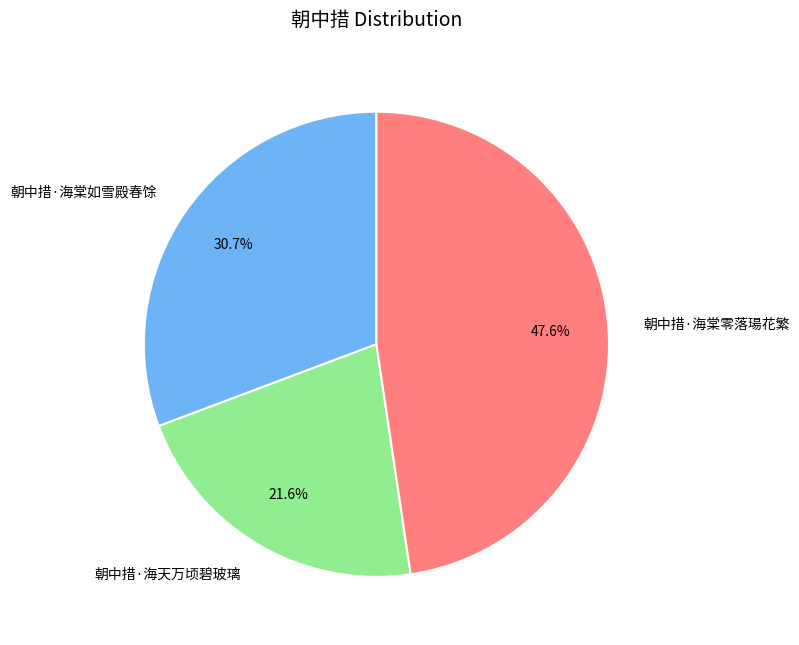

Which category has the smallest portion of the pie?

朝中措·海天万顷碧玻璃